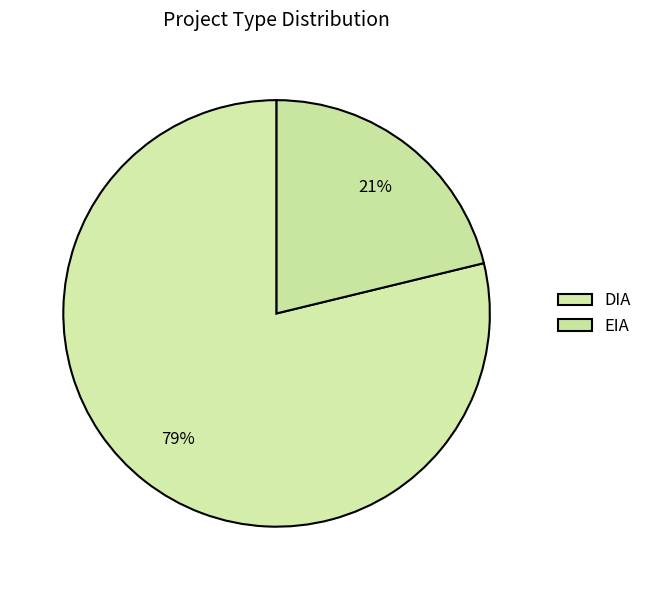

Rank the categories by value from highest to lowest.

DIA, EIA